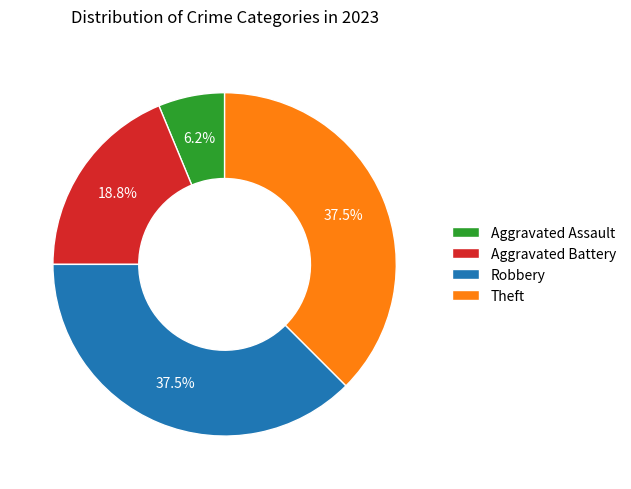

To the nearest percent, what is the difference between the largest and smallest slice percentages?

31%